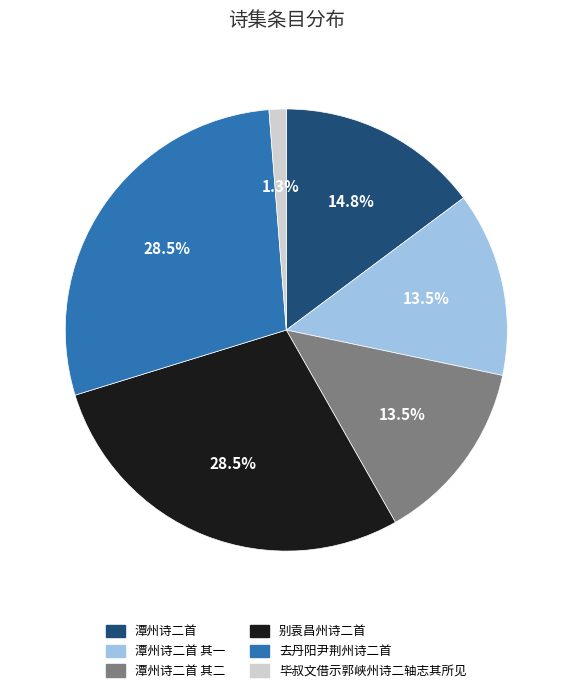

Approximately how many times larger is the value at 潭州诗二首 compared to 潭州诗二首 其二?

1.1